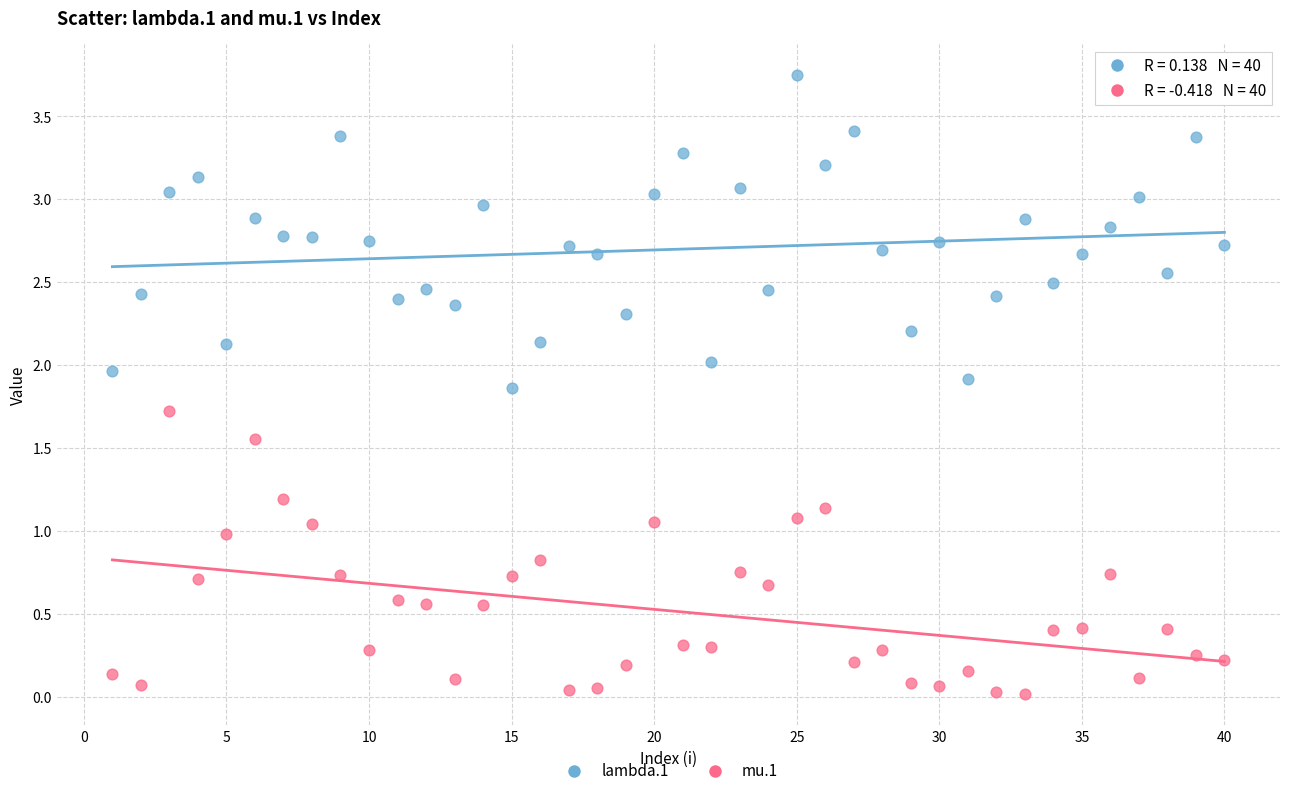

Which series contains the lowest Y value?

mu.1